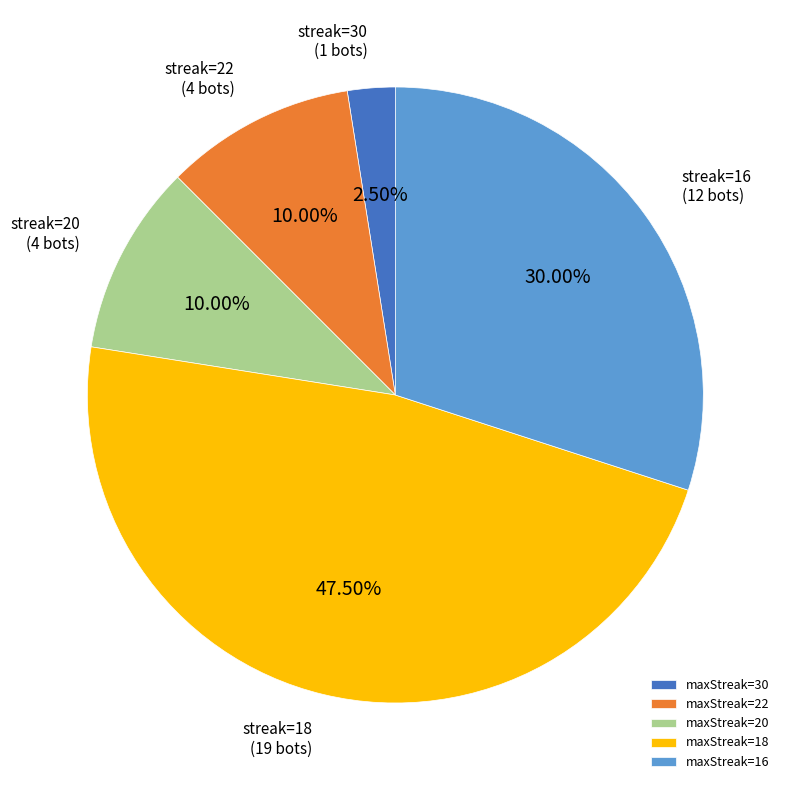

How many slices are in this pie chart?

5